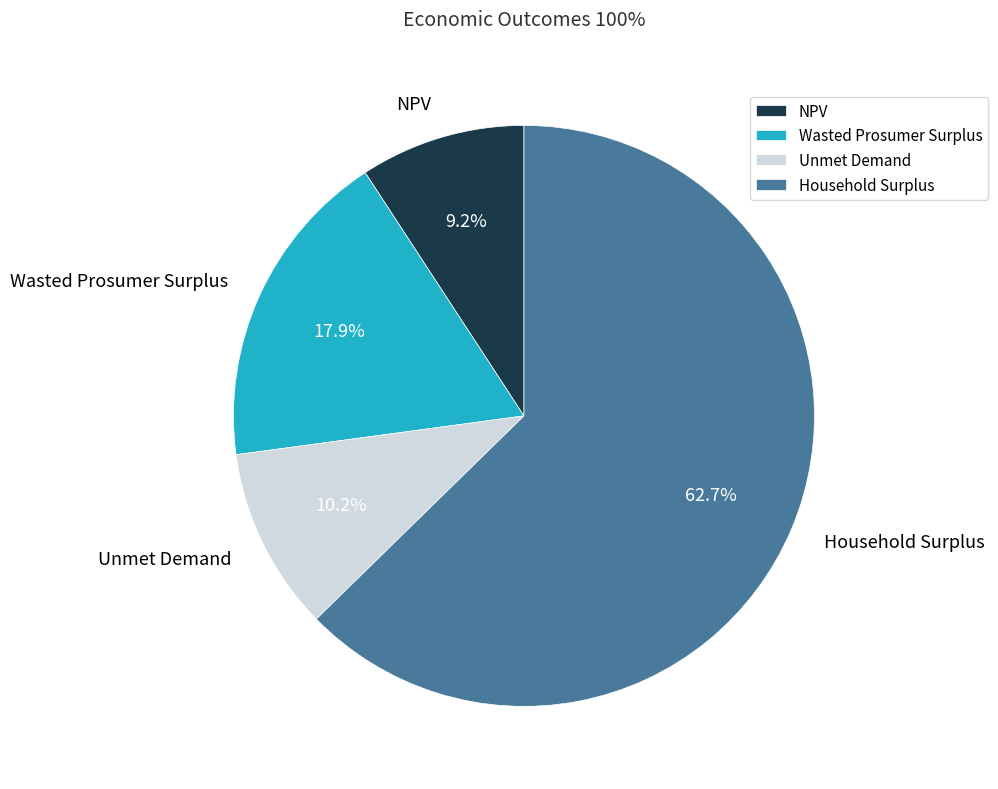

Is Household Surplus the majority of the pie?

Yes